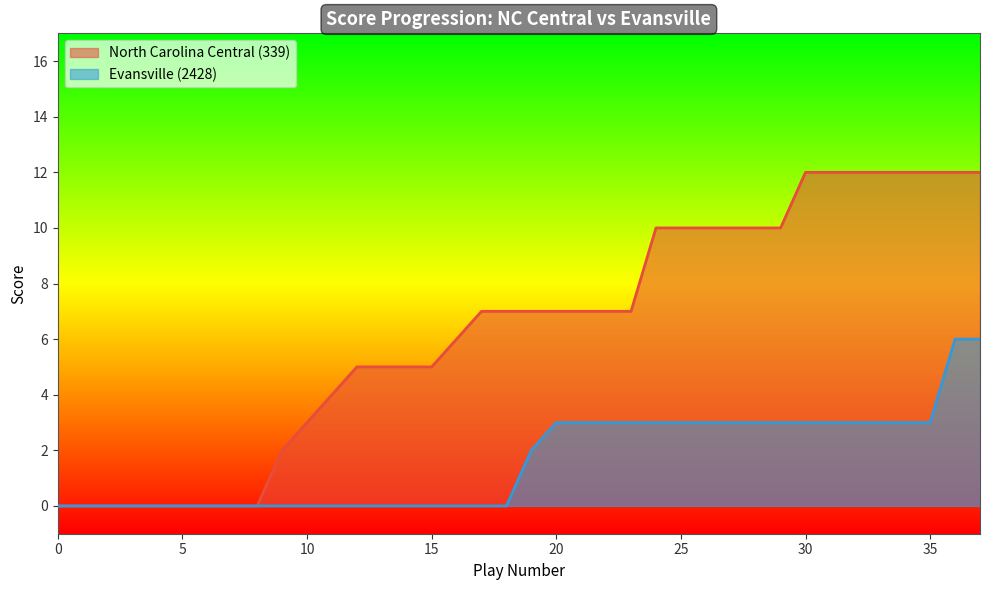

What is the sum of the Evansville (2428) values at 25 and 18?

3